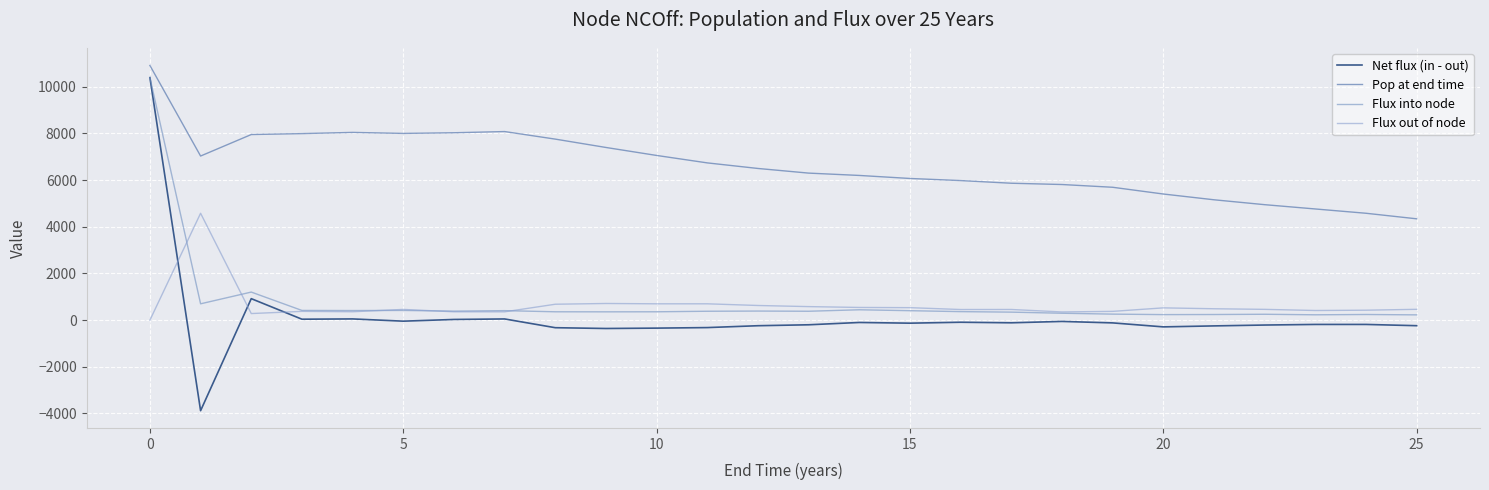

At which category is the sum across all series the highest?

0